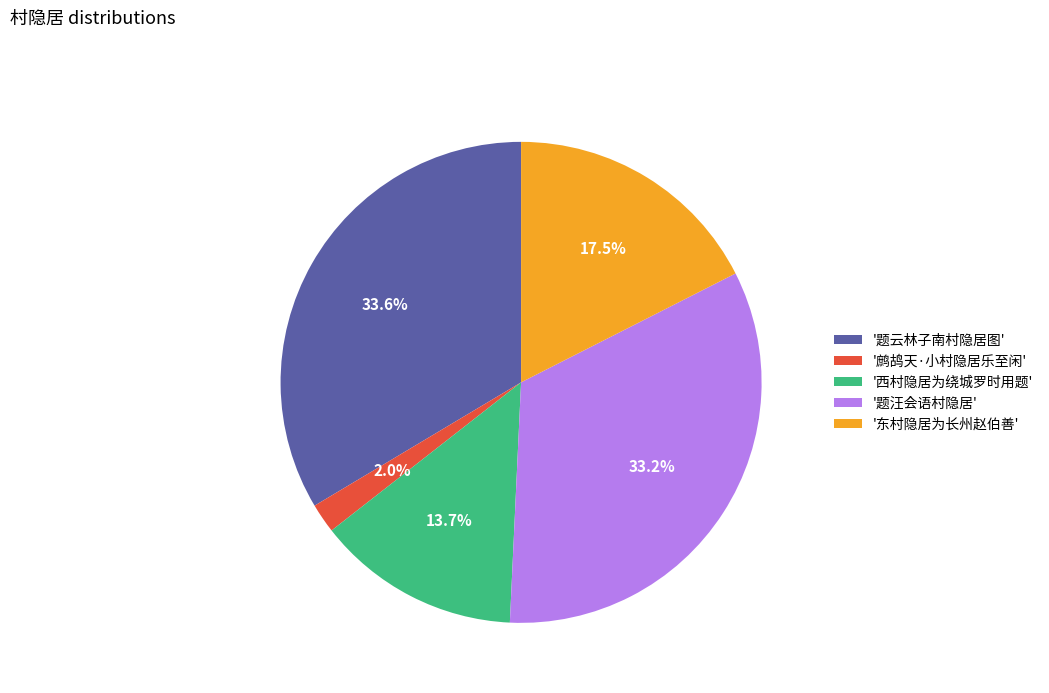

What portion of the pie excludes '题云林子南村隐居图'?

66.4%